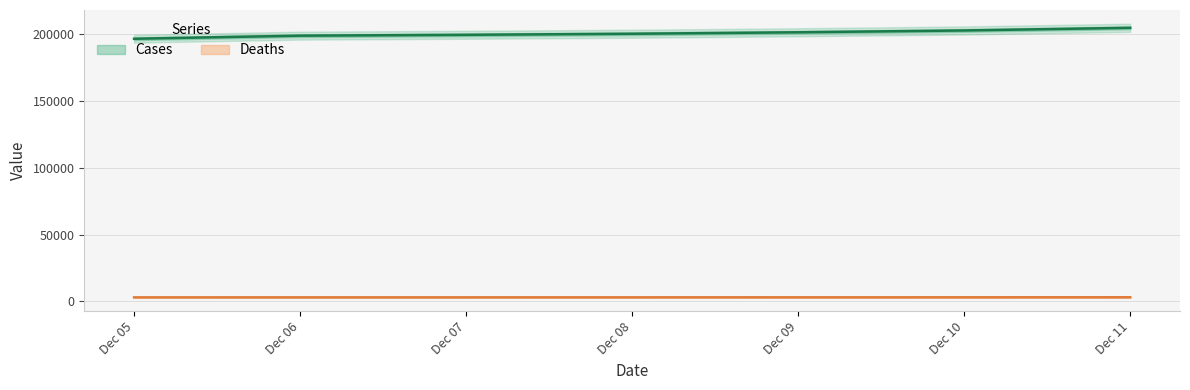

What are all the series names shown in the legend?

Cases, Deaths